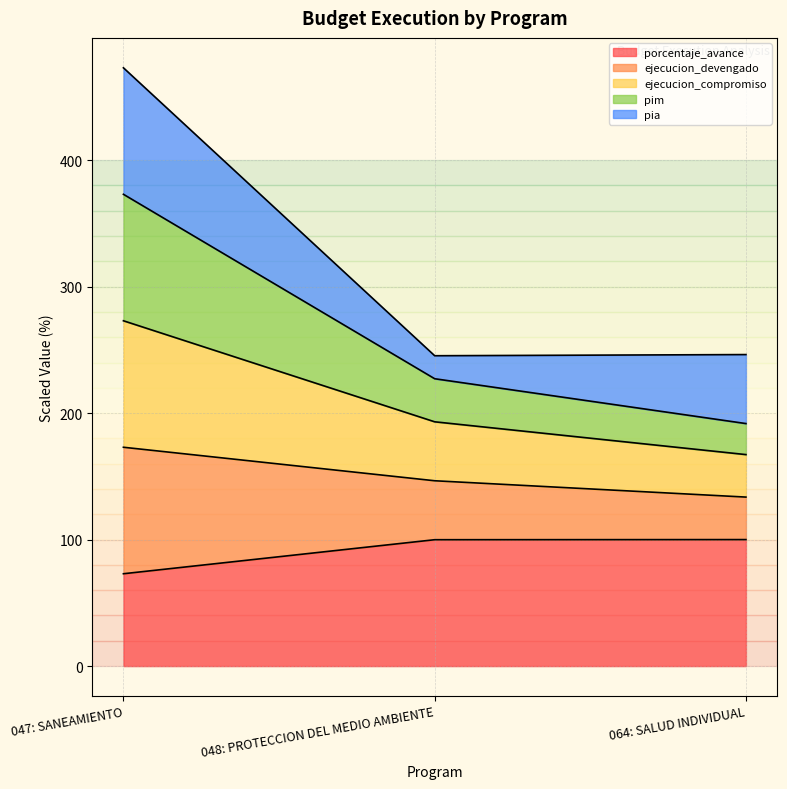

Rank the categories by ejecucion_compromiso value from highest to lowest.

047: SANEAMIENTO, 048: PROTECCION DEL MEDIO AMBIENTE, 064: SALUD INDIVIDUAL